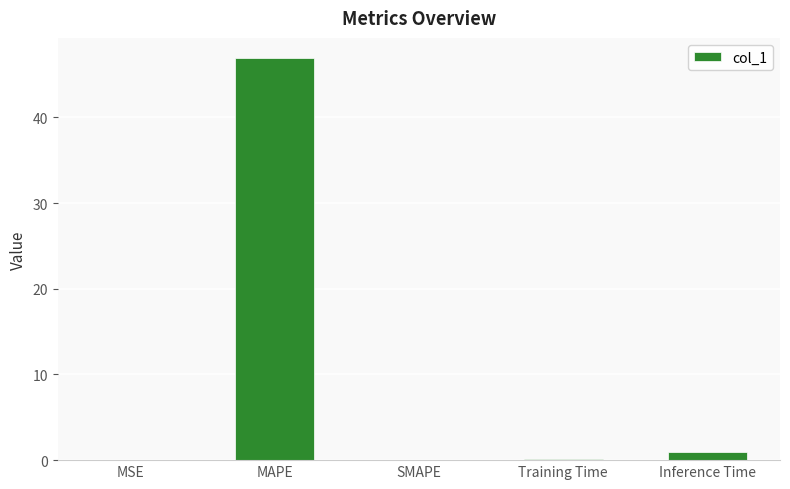

What is the average value?

9.6